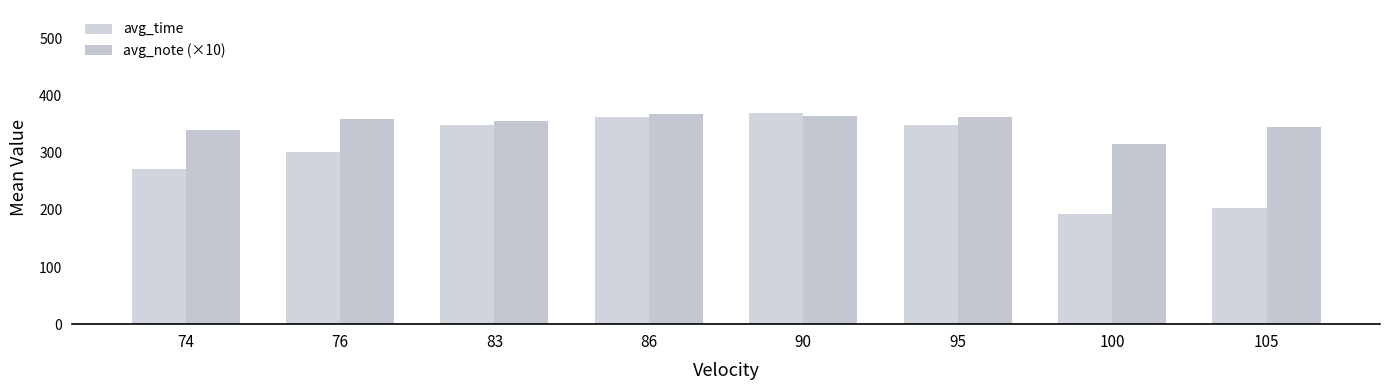

Between 76 and 95, which series saw the biggest shift?

avg_time